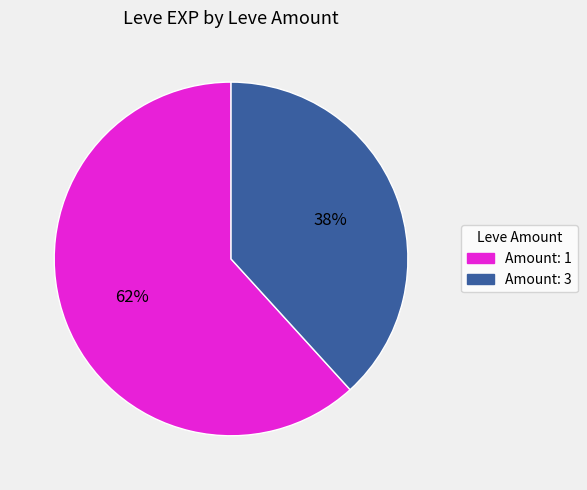

Is there any slice that represents more than half of the pie?

Yes